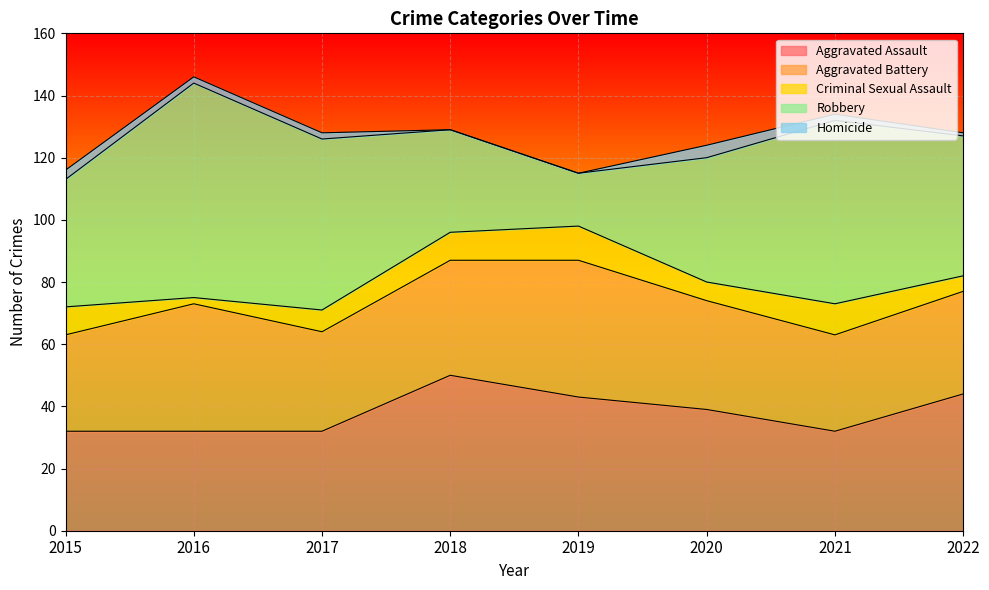

Which has a higher value, 2022 or 2019?

2022